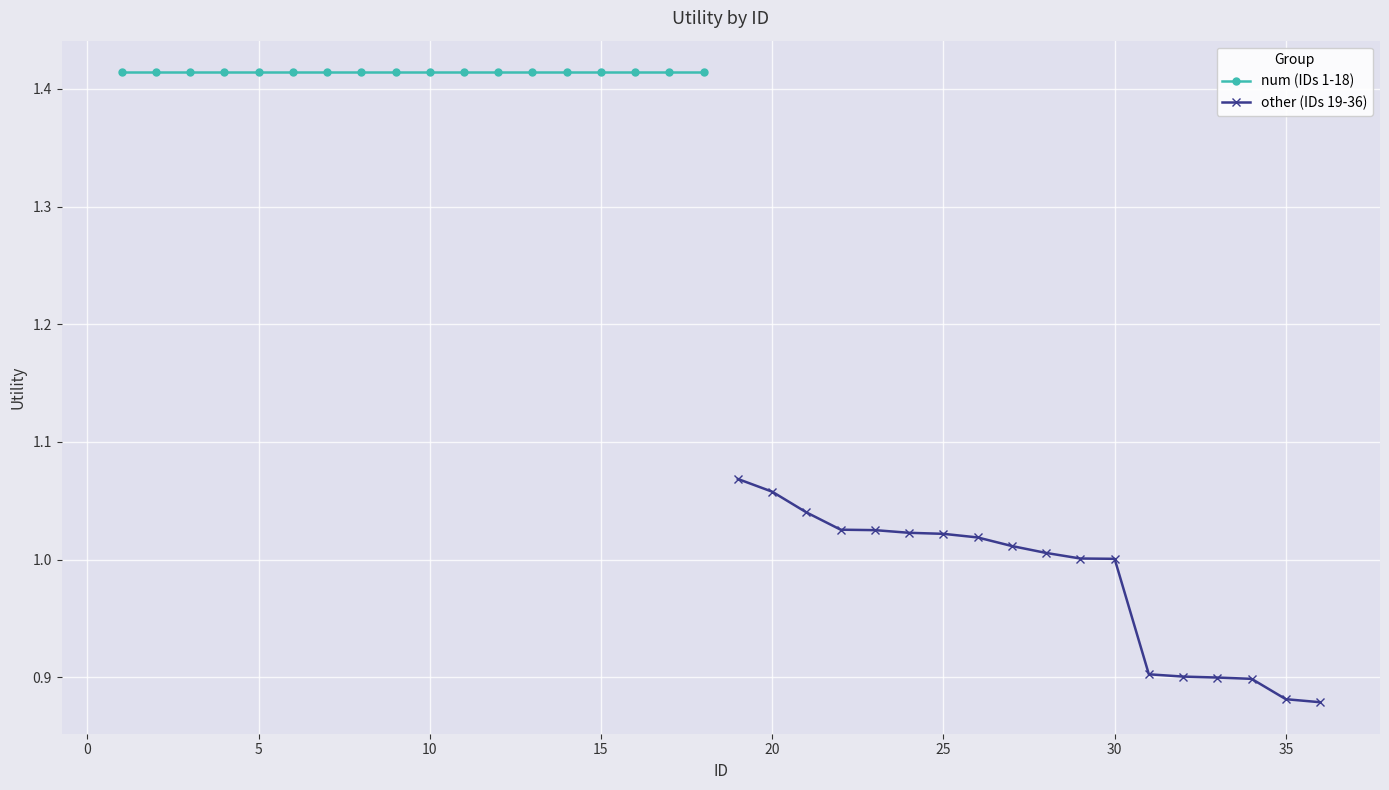

True or false: other (IDs 19-36) has a value of 0.5 at 30.

False